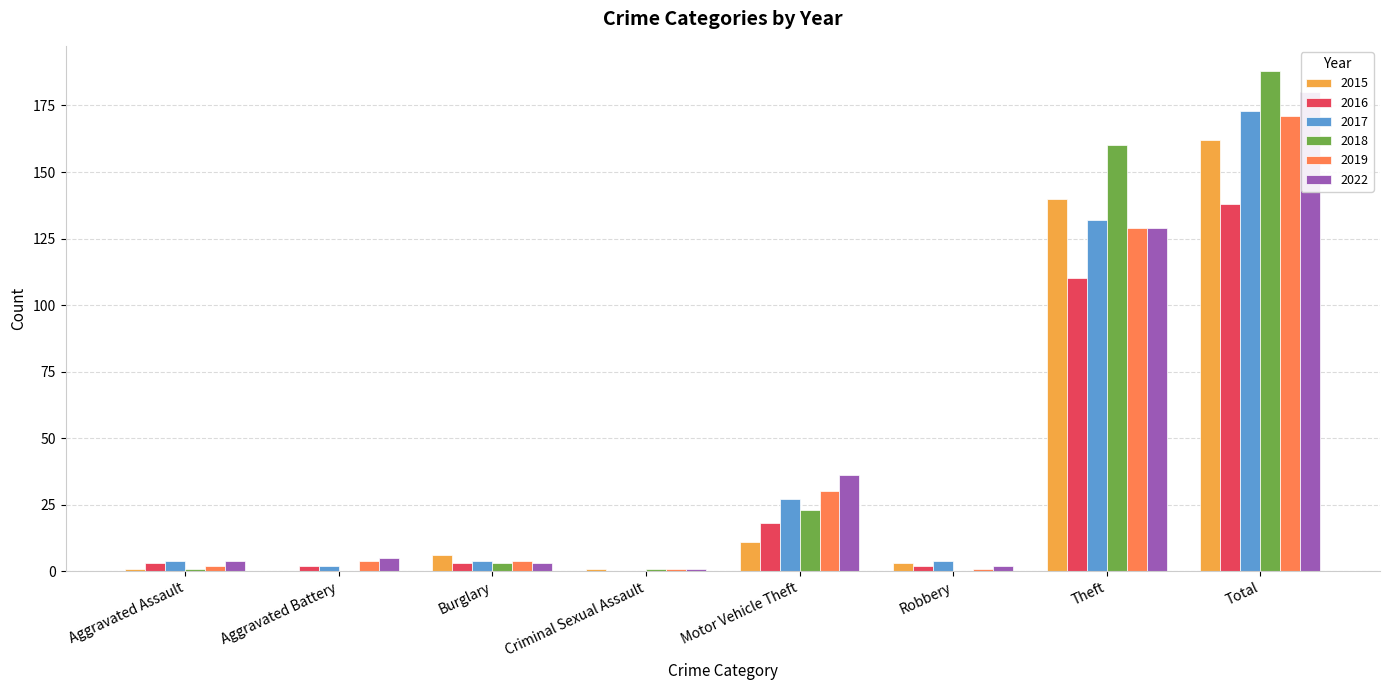

How many data points in 2022 are above 5?

3